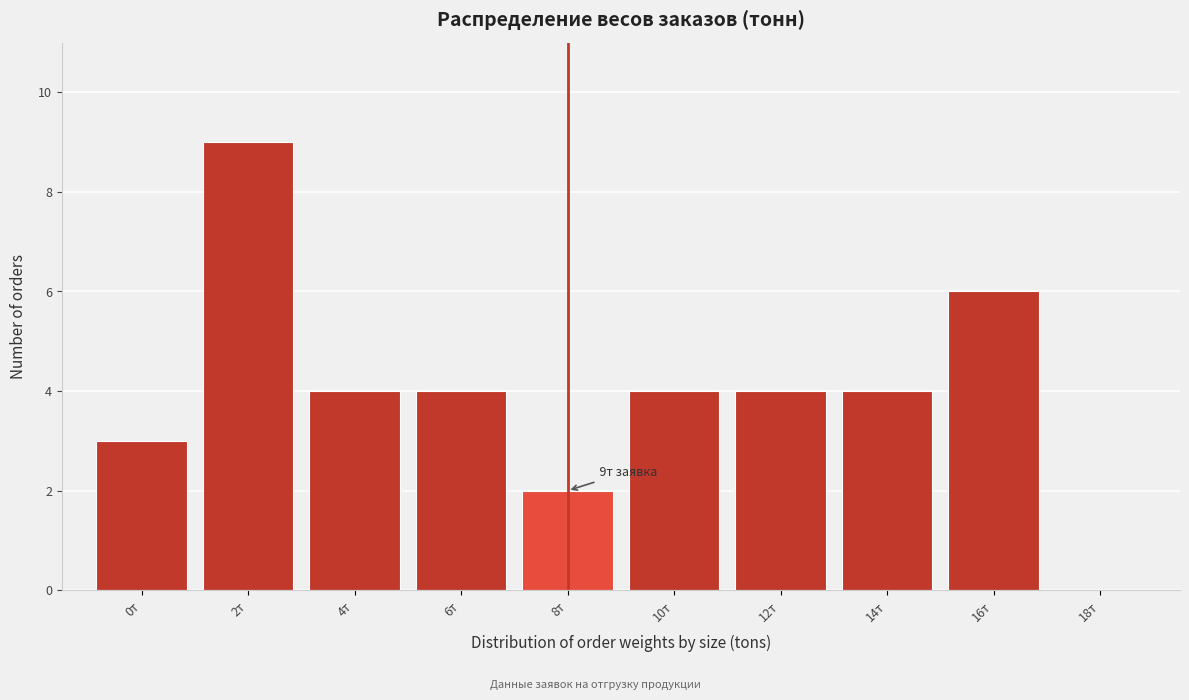

Reading left to right, extract all data points from this chart.

0т=3	2т=9	4т=4	6т=4	8т=2	10т=4	12т=4	14т=4	16т=6	18т=0